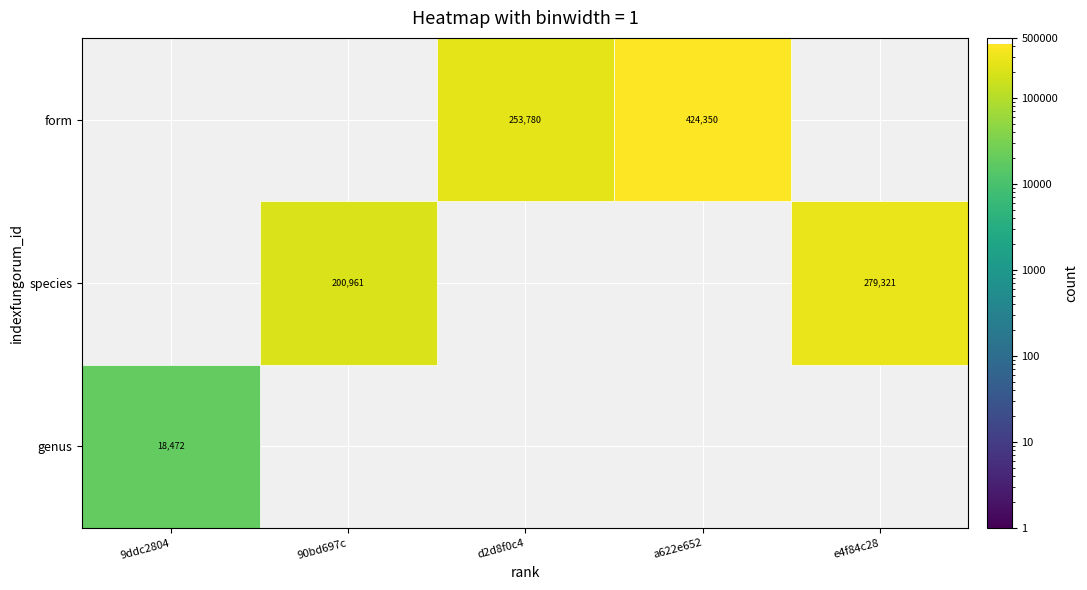

Is the value of species at 1 greater than the value of genus at 4?

Yes